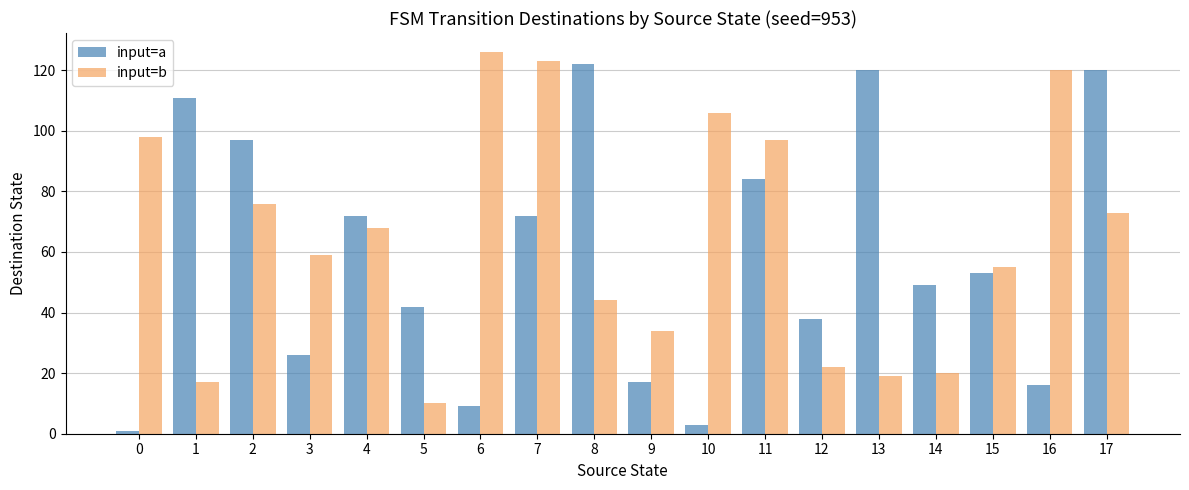

At how many categories does at least one series exceed 100?

8